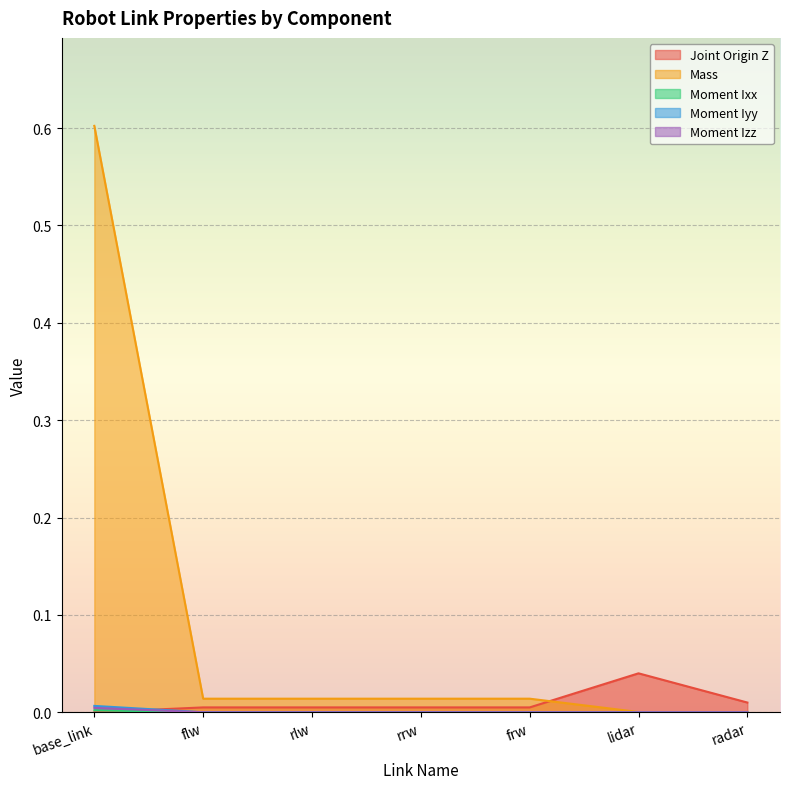

How many lines are shown in the chart?

5